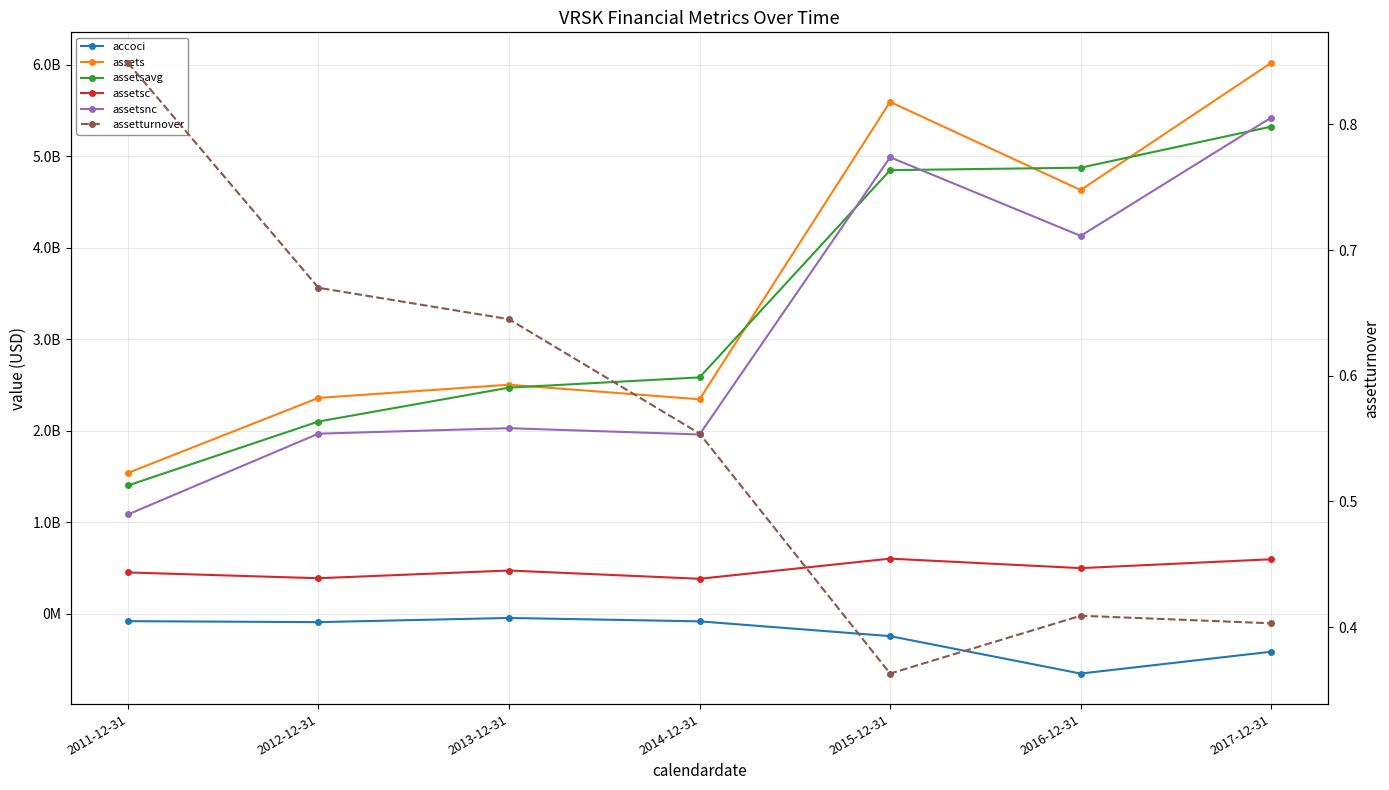

Reading right to left, what are all the values shown in this chart?

accoci: 2017-12-31=-412300000.0	2016-12-31=-650800000.0	2015-12-31=-242000000.0	2014-12-31=-80514000.0	2013-12-31=-43488000.0	2012-12-31=-89160000.0	2011-12-31=-78287000.0
assets: 2017-12-31=6020300000.0	2016-12-31=4631200000.0	2015-12-31=5593700000.0	2014-12-31=2345330000.0	2013-12-31=2504451000.0	2012-12-31=2360336000.0	2011-12-31=1541106000.0
assetsavg: 2017-12-31=5323975000.0	2016-12-31=4875115250.0	2015-12-31=4848239750.0	2014-12-31=2584577750.0	2013-12-31=2472505250.0	2012-12-31=2102288750.0	2011-12-31=1403889750.0
assetsc: 2017-12-31=597600000.0	2016-12-31=500900000.0	2015-12-31=604600000.0	2014-12-31=384483000.0	2013-12-31=474845000.0	2012-12-31=390559000.0	2011-12-31=453654000.0
assetsnc: 2017-12-31=5422700000.0	2016-12-31=4130300000.0	2015-12-31=4989100000.0	2014-12-31=1960847000.0	2013-12-31=2029606000.0	2012-12-31=1969777000.0	2011-12-31=1087452000.0
assetturnover: 2017-12-31=0.4	2016-12-31=0.4	2015-12-31=0.4	2014-12-31=0.6	2013-12-31=0.6	2012-12-31=0.7	2011-12-31=0.8